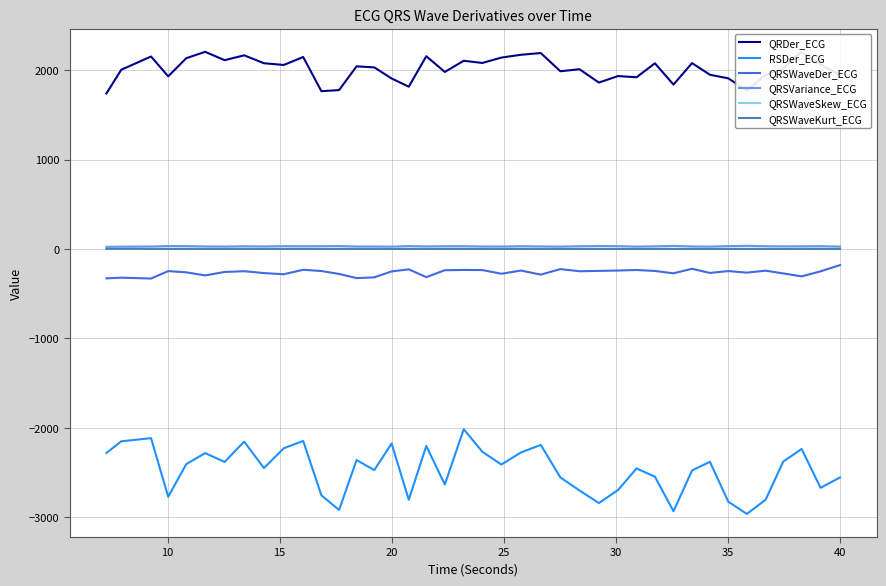

True or false: QRSWaveKurt_ECG has more than 2 points higher than both neighbors.

True